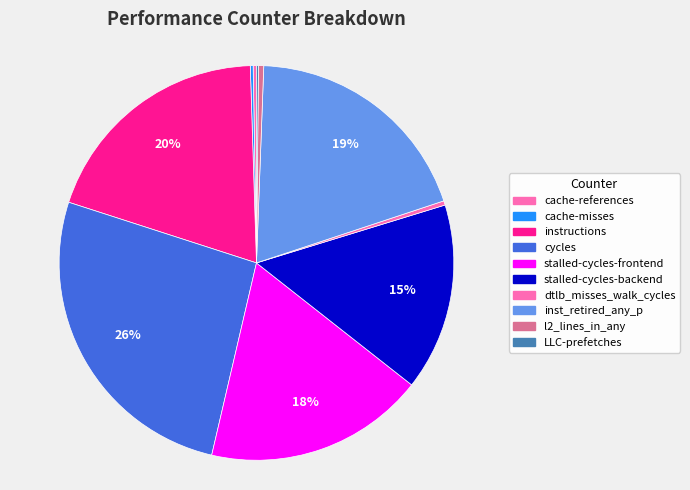

How many segments does this pie chart have?

10